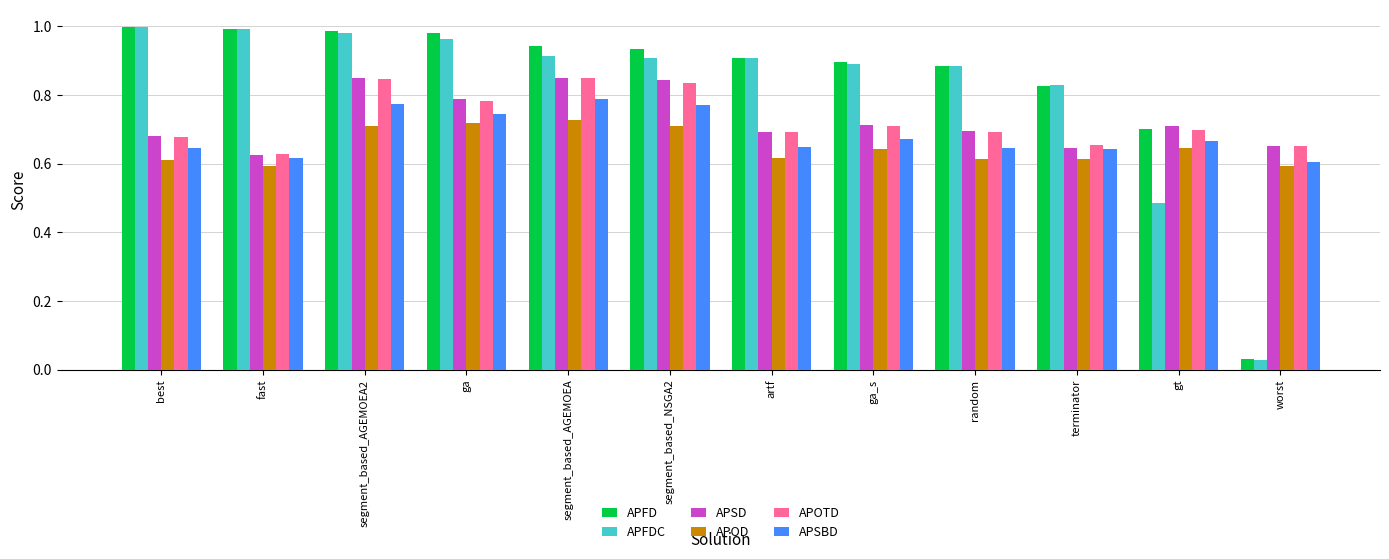

Is it true that APOTD equals 0.7 at worst?

True